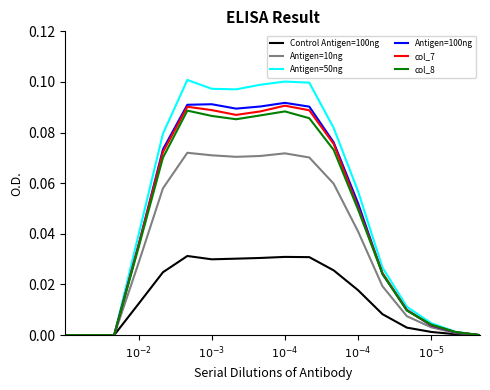

Which series has the widest spread of values?

Antigen=50ng